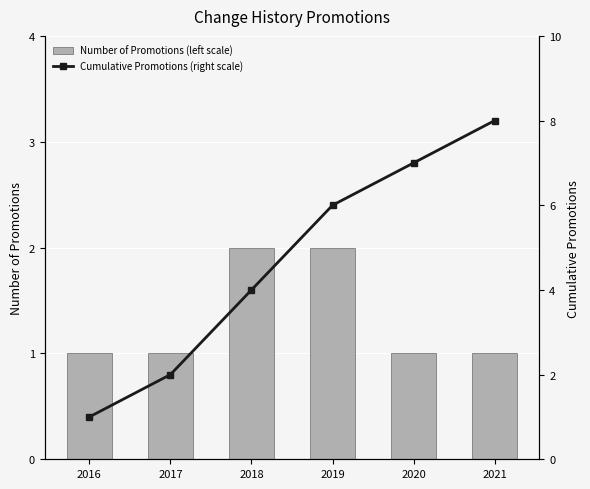

How many values in the Cumulative Promotions (right scale) series are below 6?

3